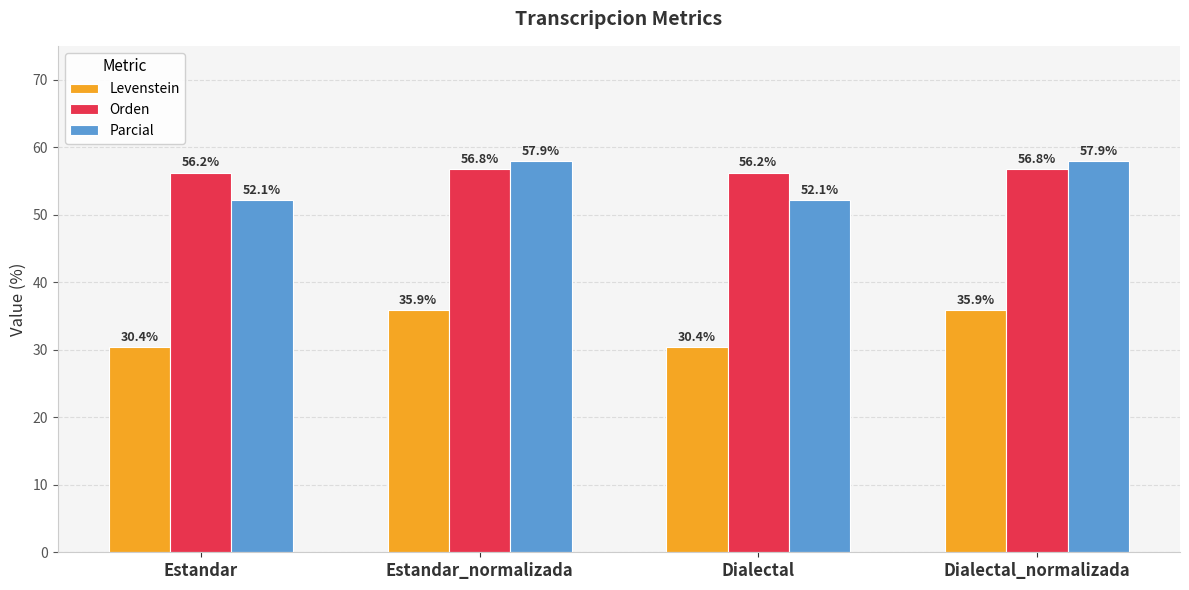

How many Orden values are between 56 and 57?

4